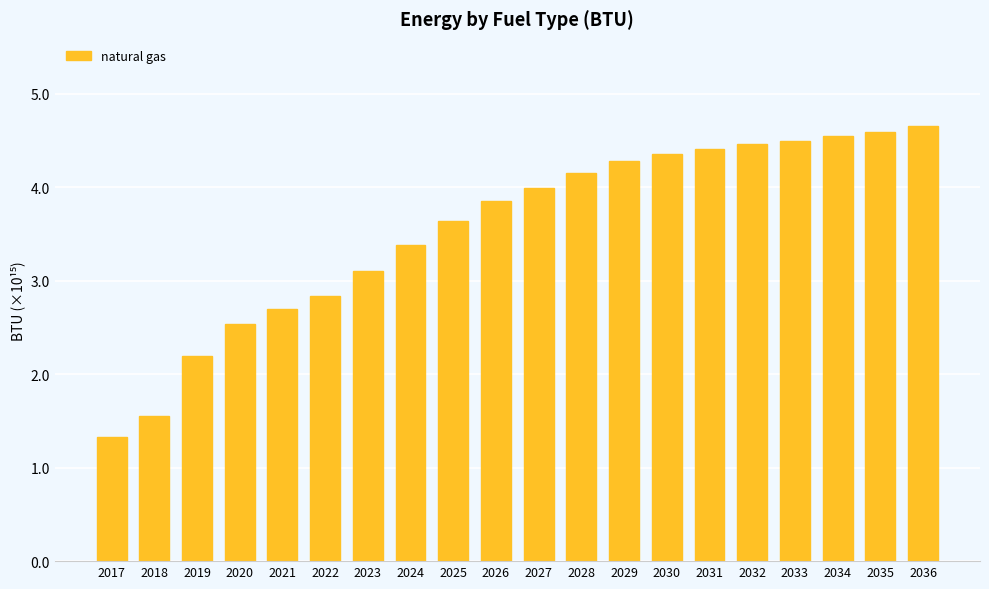

How many values are below 3?

6